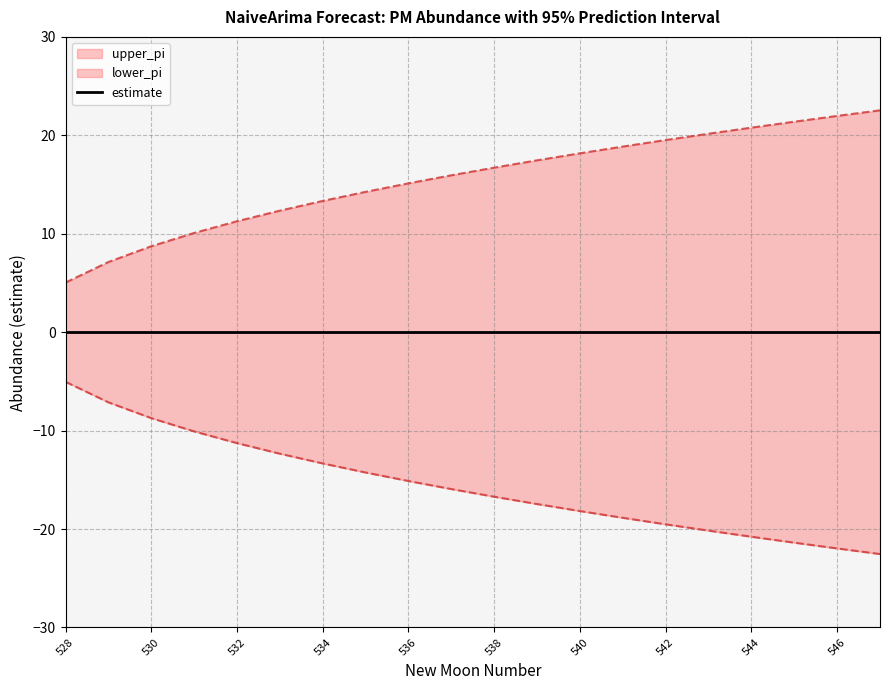

Which series has the largest range (max minus min)?

upper_pi